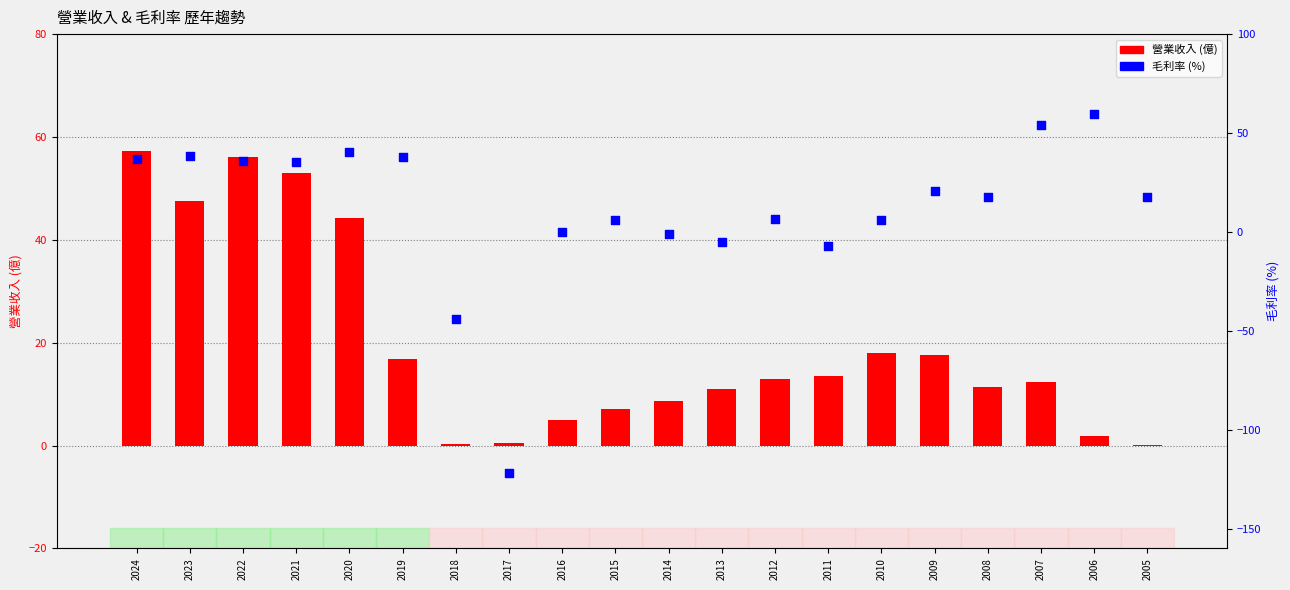

Which series contains the lowest Y value?

毛利率(%)